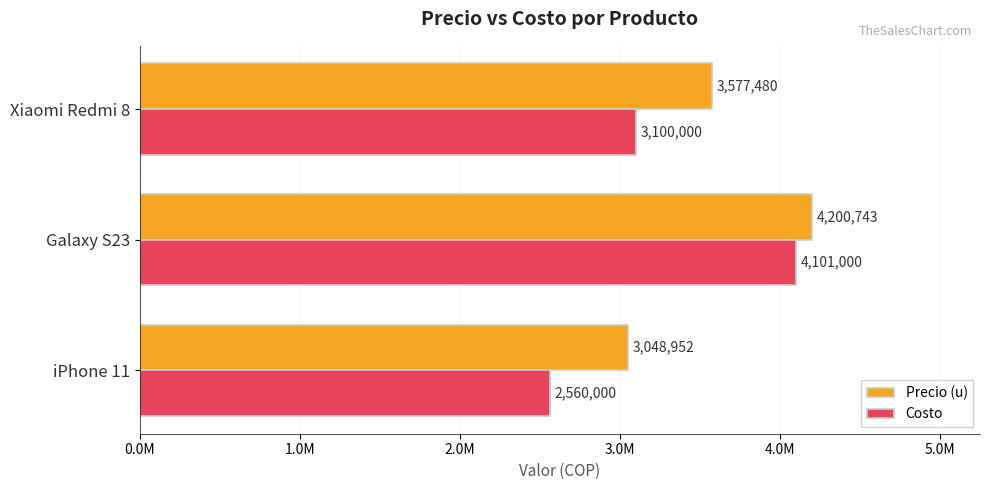

What are all the series names shown in the legend?

Precio (u), Costo